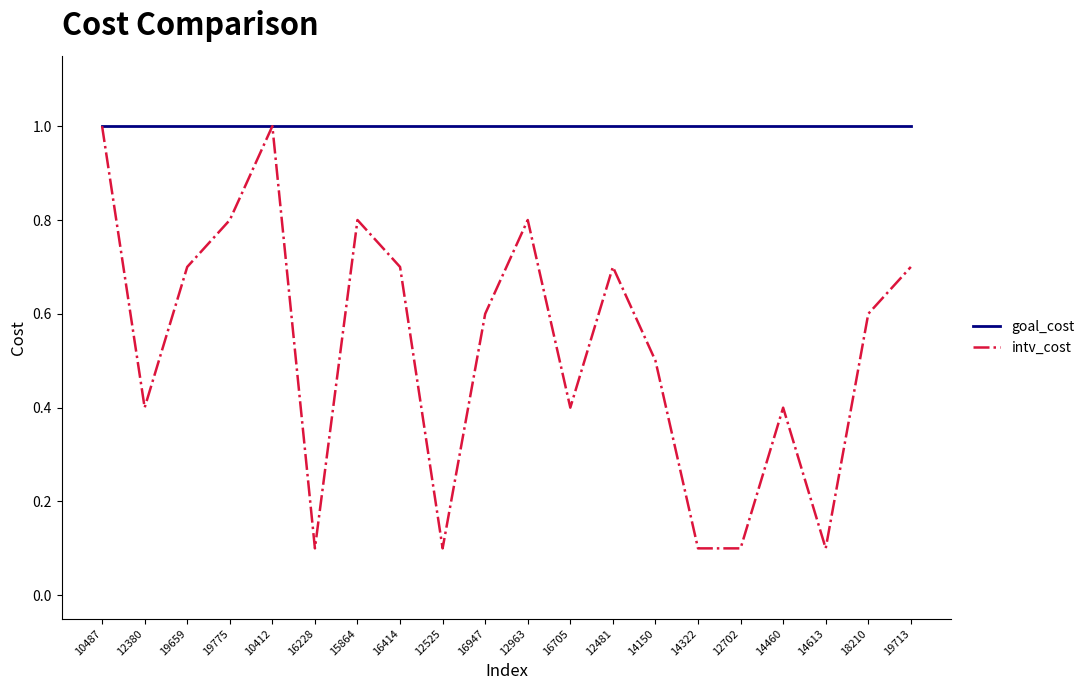

What is the maximum value shown in the chart?

1.0